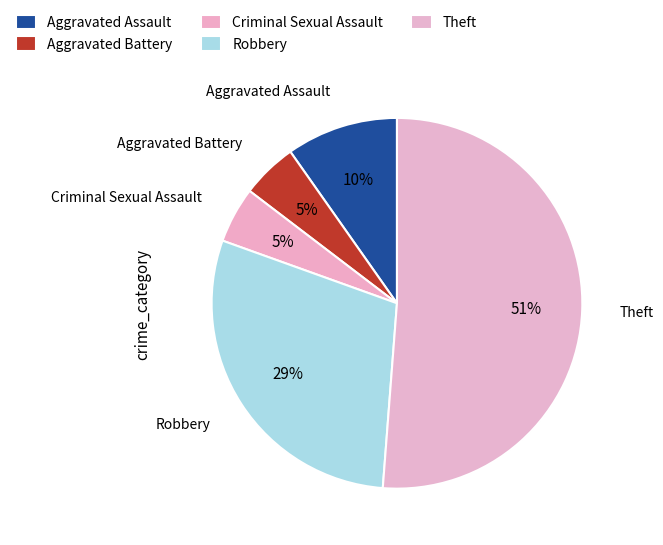

Which slice represents more than half of the pie?

Theft